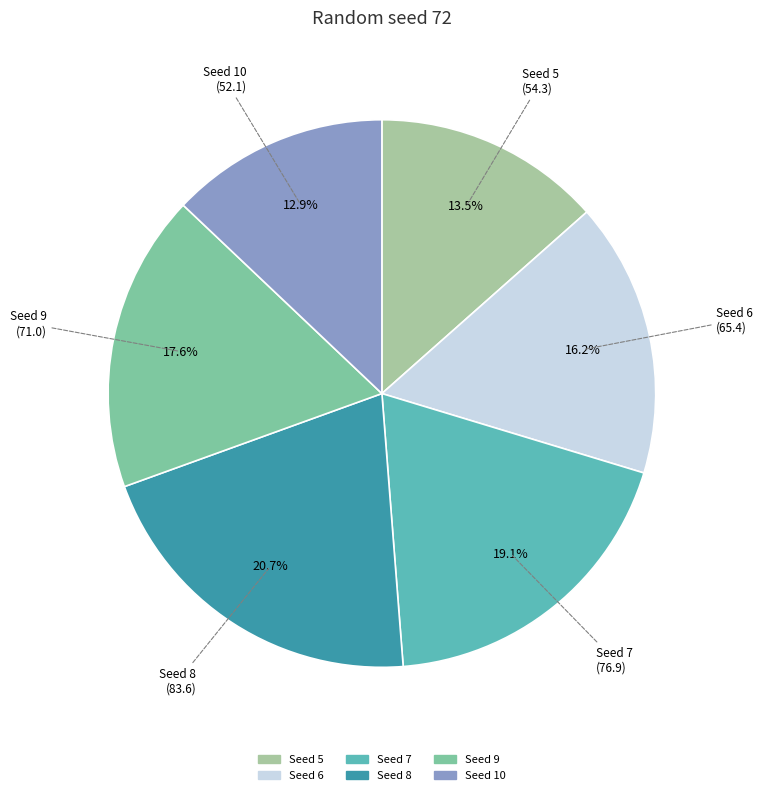

Does any single category account for the majority?

No